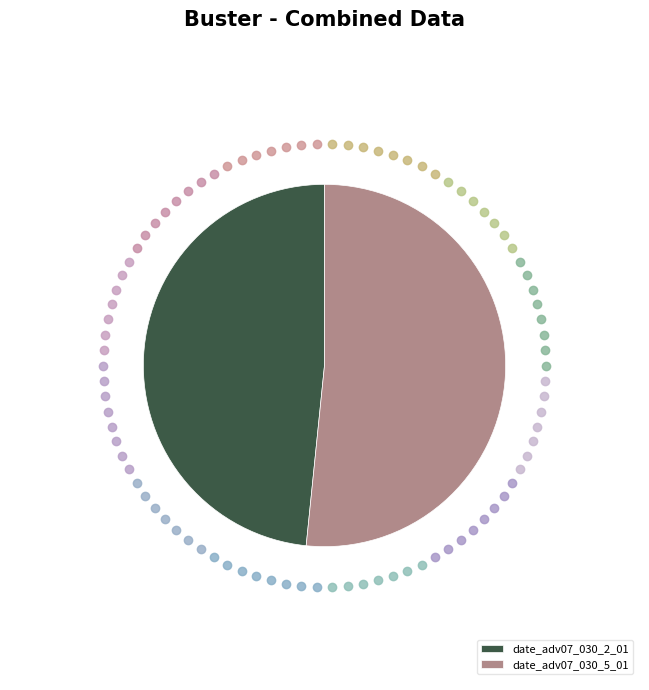

What is the ratio of the value at date_adv07_030_5_01 to the value at date_adv07_030_2_01?

1.1